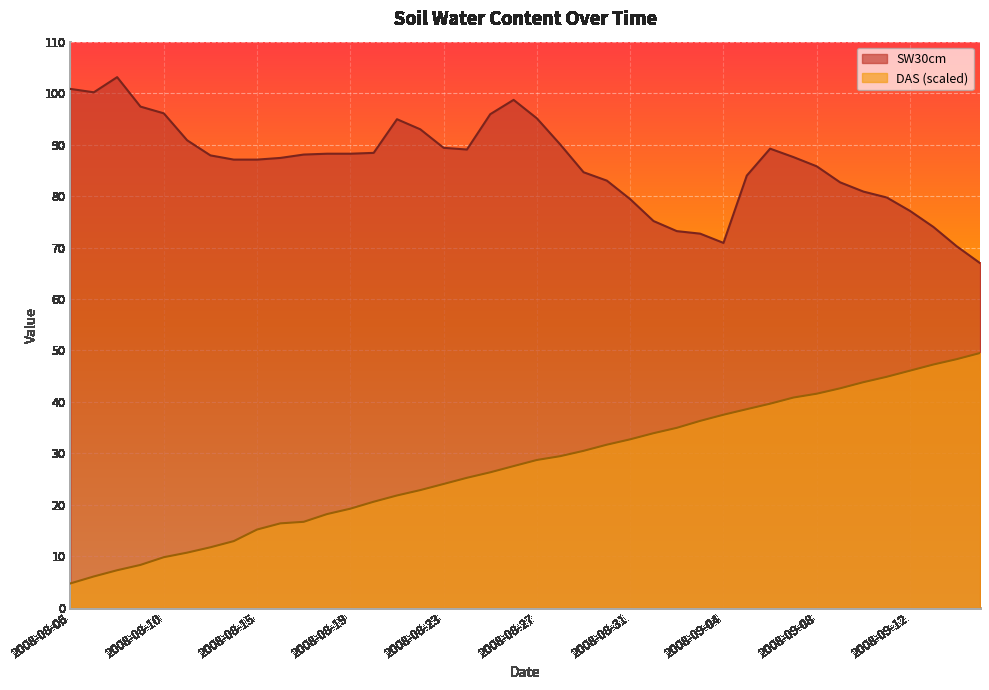

Does the chart display data point markers on the line(s)?

No